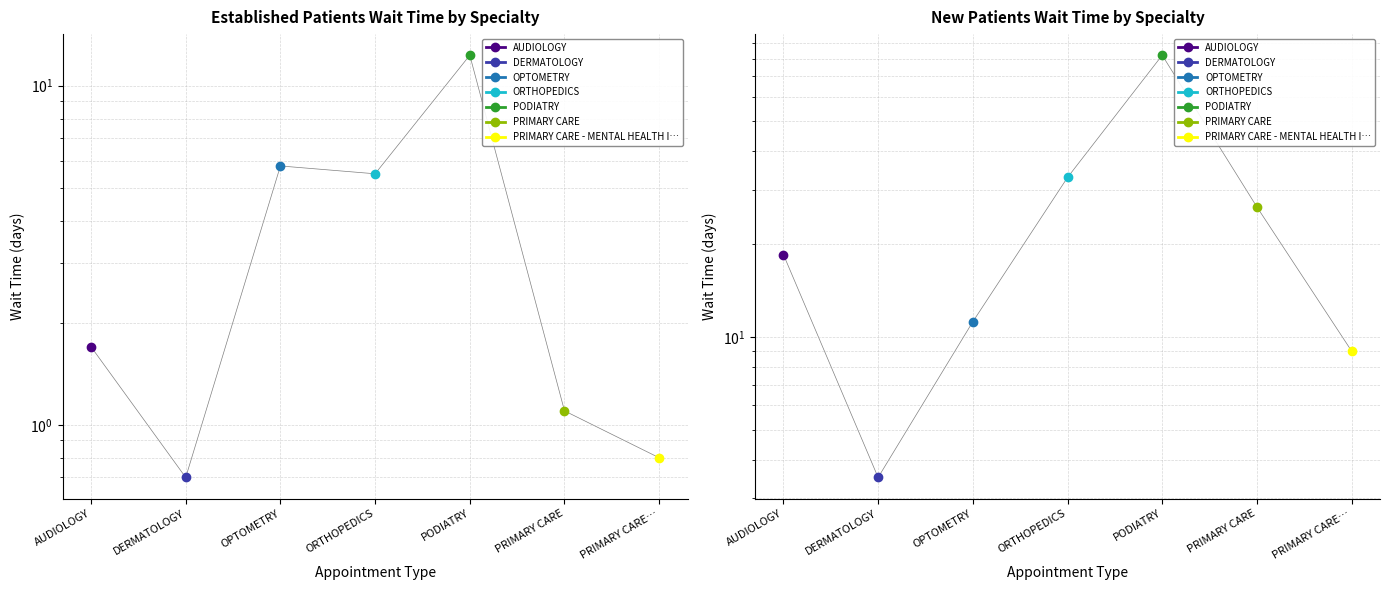

True or false: EstablishedPatients and NewPatients intersect in this chart.

False